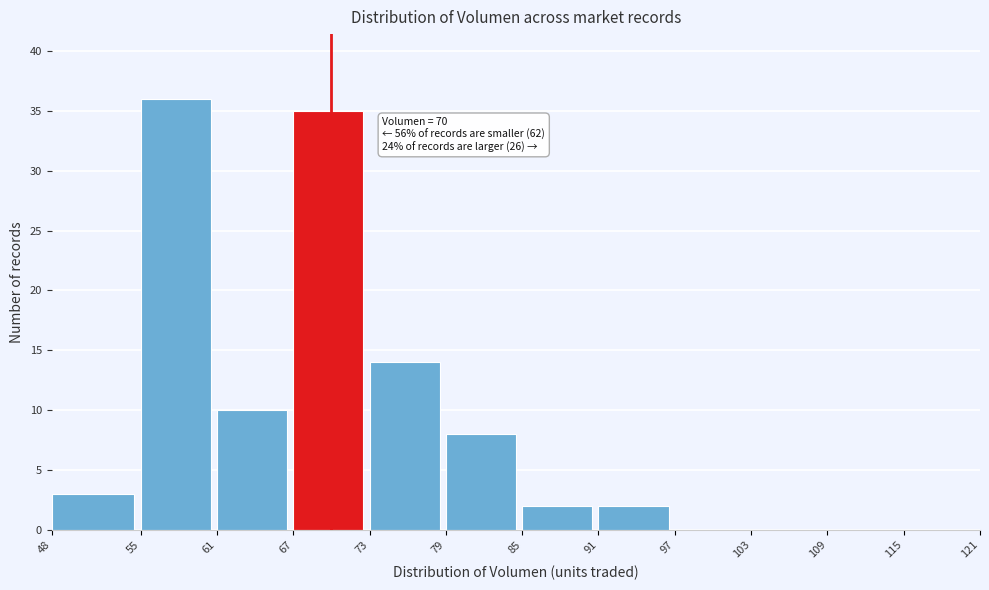

Which range on the x-axis has the tallest bar?

55 to 61